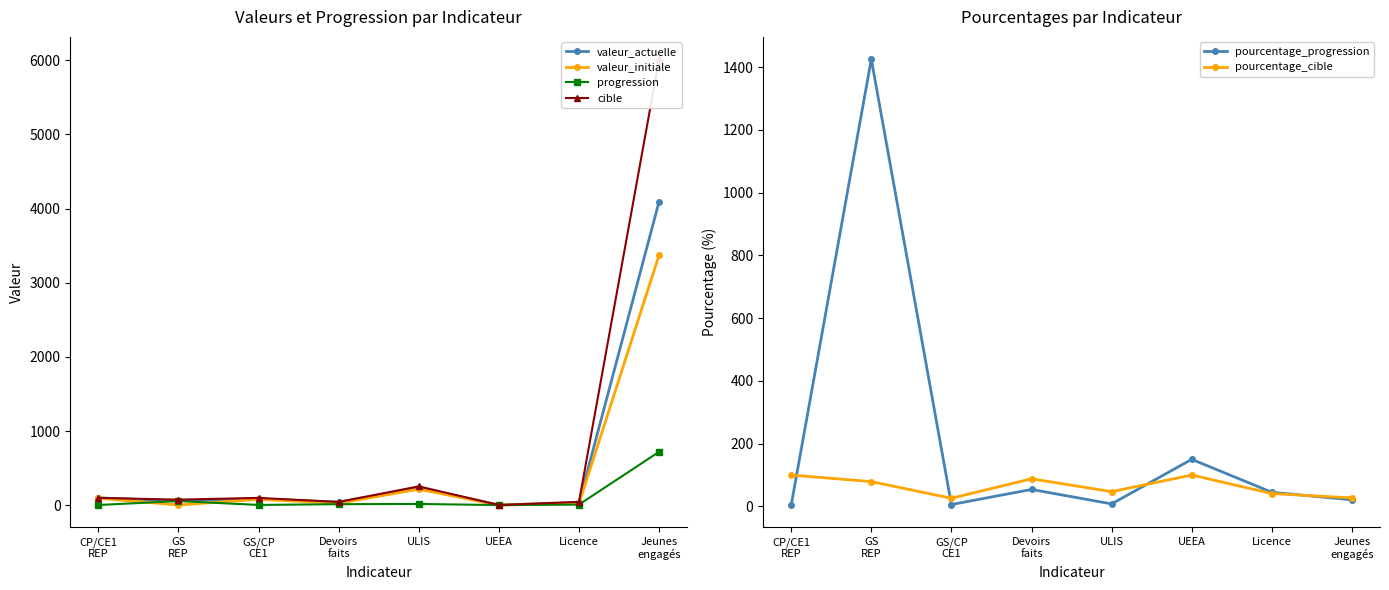

What is the value of the pourcentage_cible point at the 6th from the left?

100